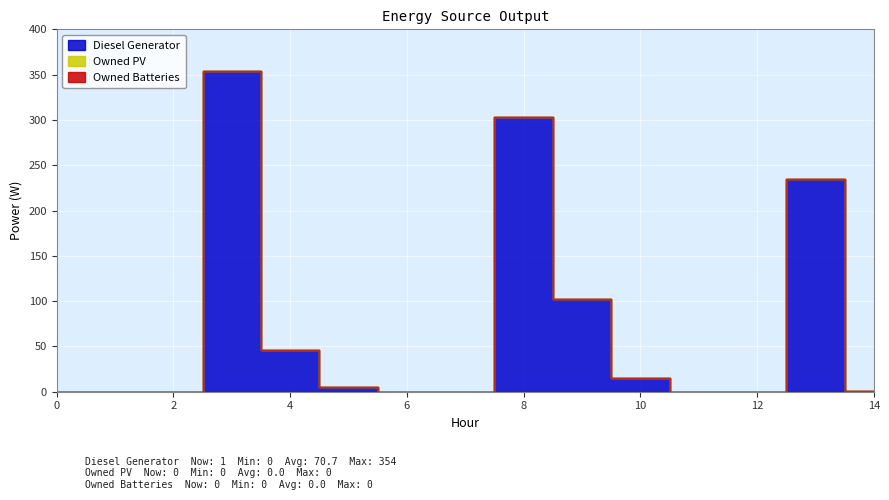

True or false: Owned PV has more than 1 interior local peaks.

False